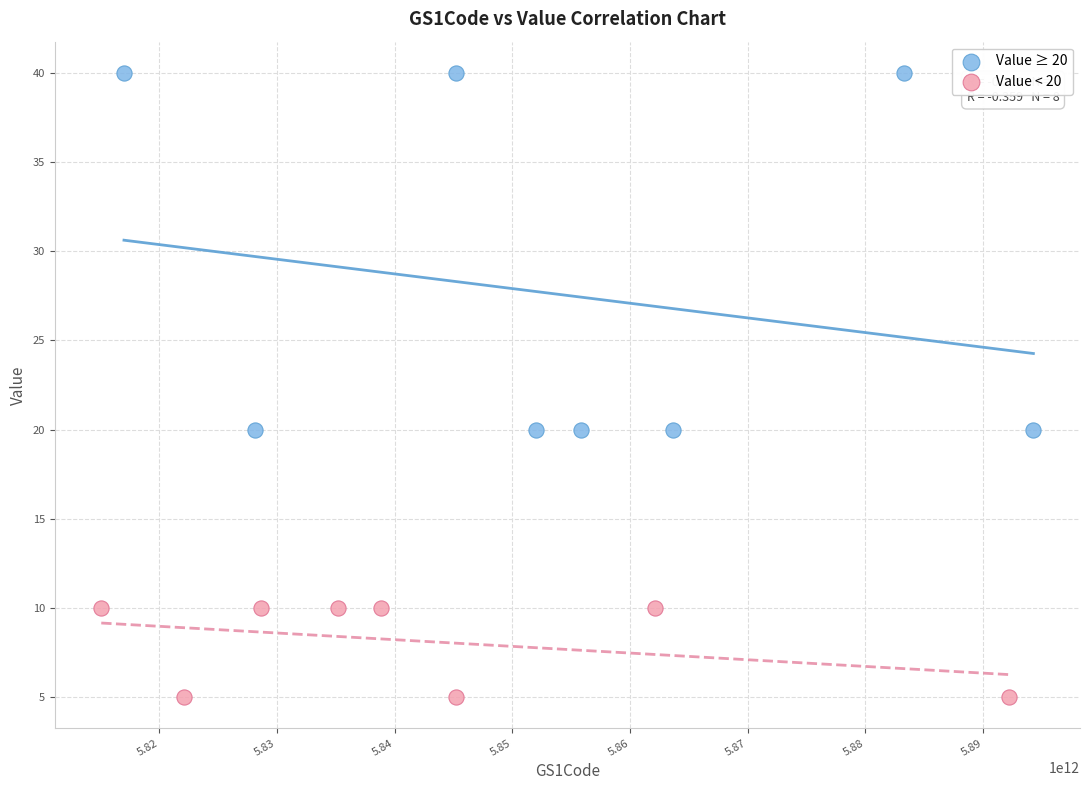

Which series reaches the minimum Y coordinate?

Value < 20